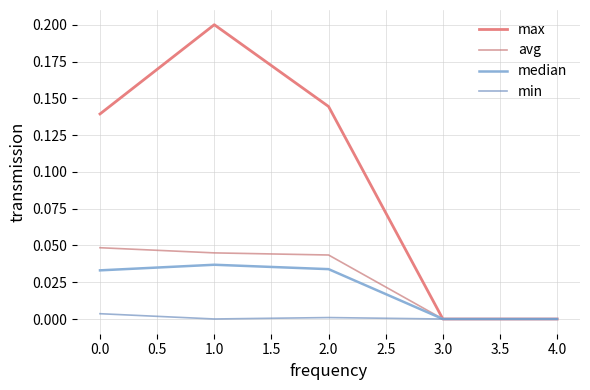

True or false: max and avg intersect in this chart.

False